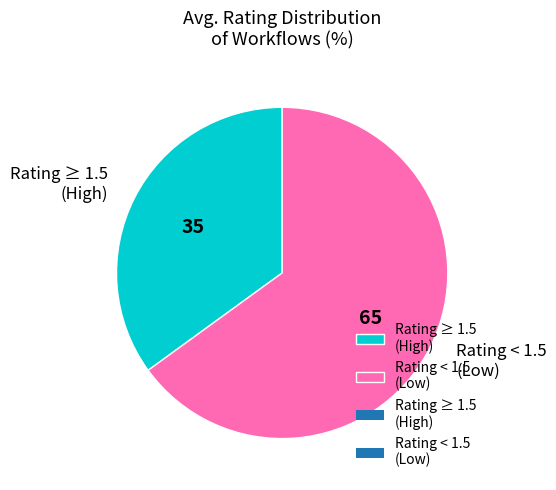

Is the sum of Rating < 1.5 (Low) and Rating ≥ 1.5 (High) greater than half?

Yes